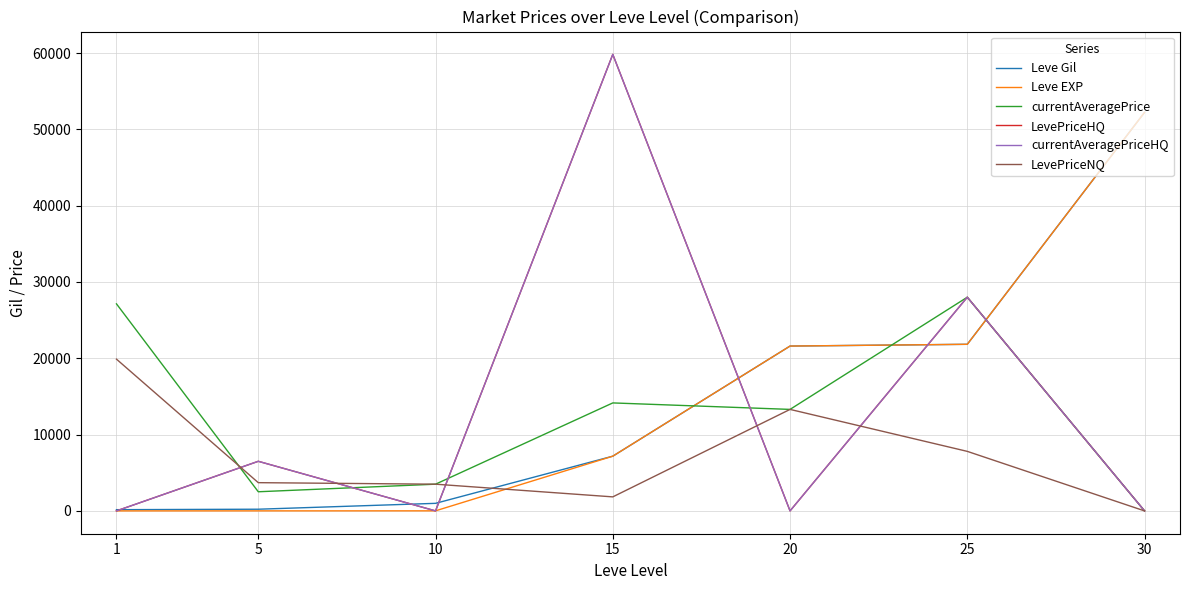

What is the value of the currentAveragePriceHQ point at the 6th from the left?

28000.0